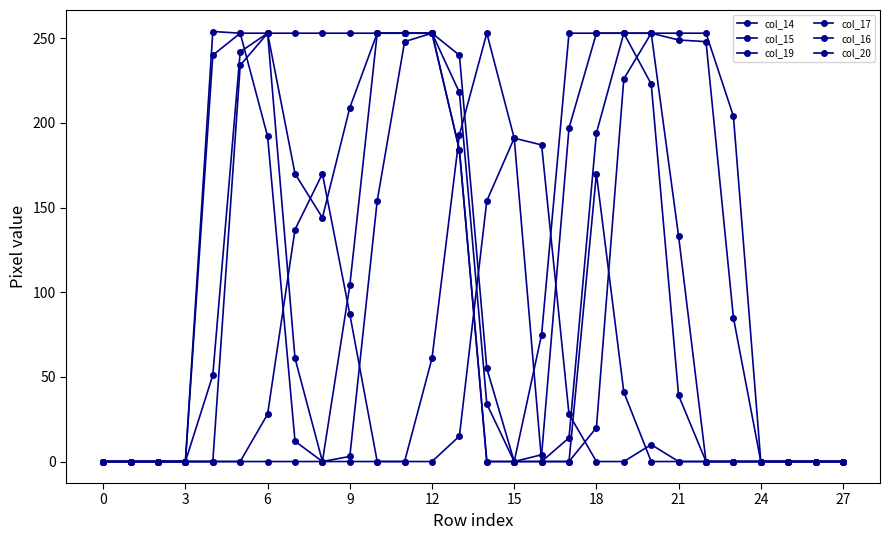

True or false: col_17 has more than 2 interior local peaks.

False